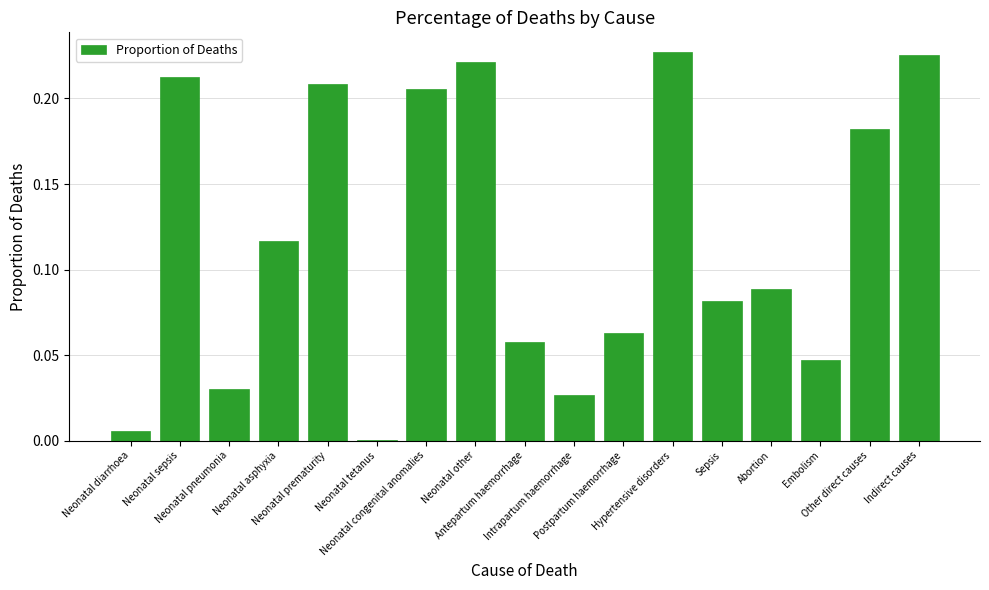

Which has a higher value, Neonatal congenital anomalies or Embolism?

Neonatal congenital anomalies